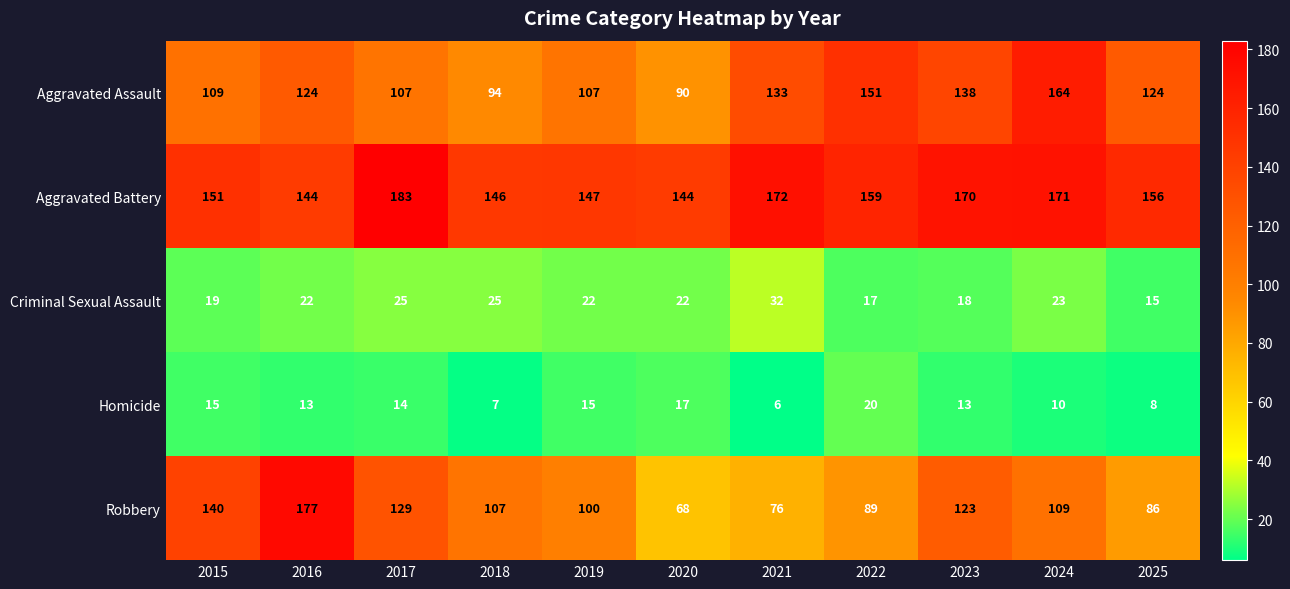

The Aggravated Battery series shows 243 at 2019. True or false?

False